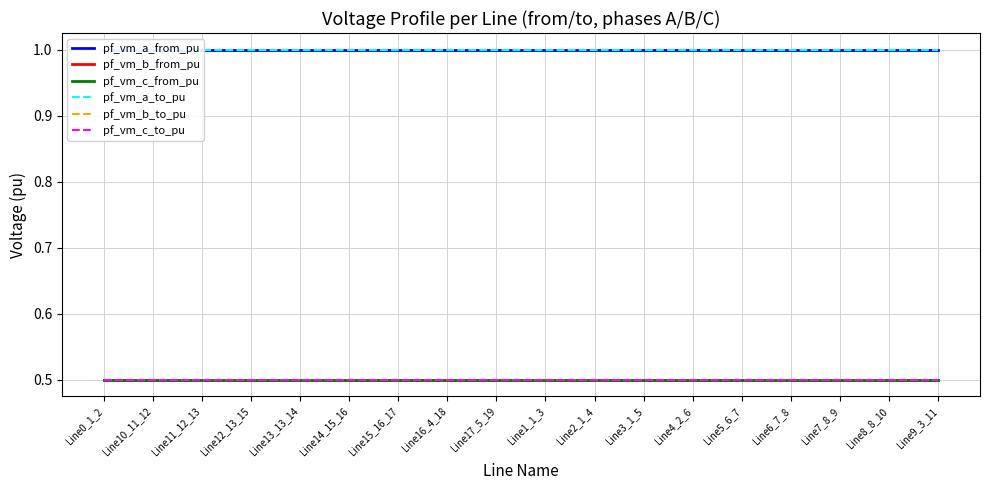

How many pf_vm_c_to_pu values are between 0 and 1?

18